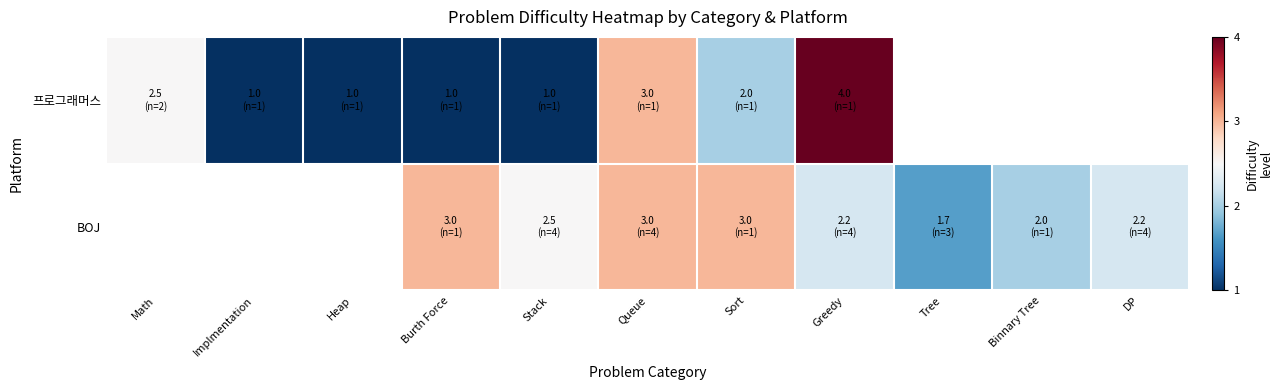

Rank the series by their maximum value, from highest to lowest.

프로그래머스, BOJ